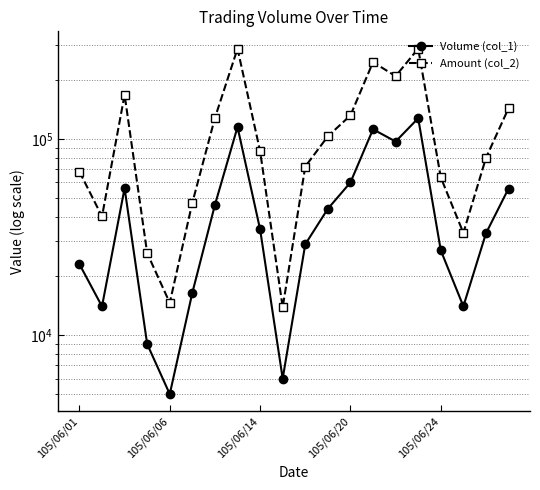

Is the value of Amount (col_2) at 105/06/24 greater than the value of Volume (col_1) at 105/06/06?

Yes